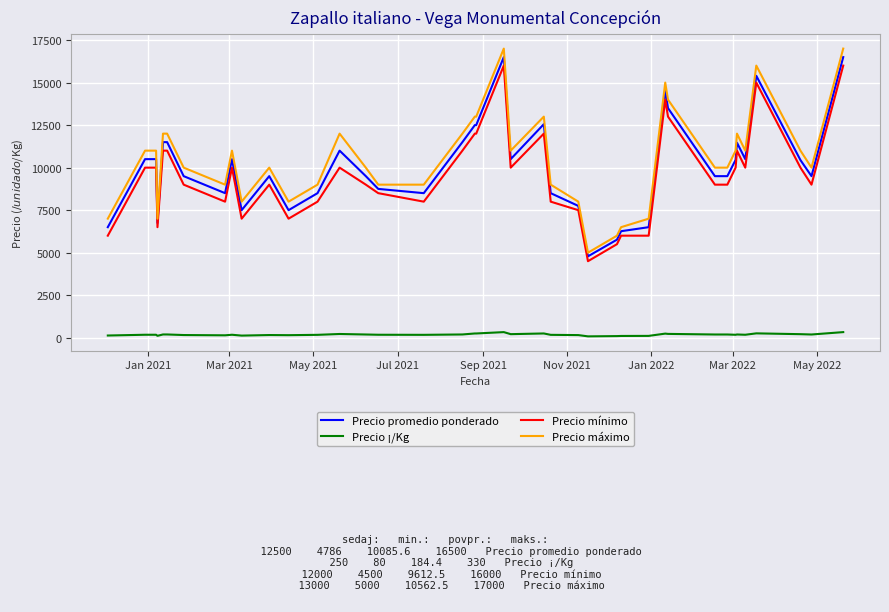

What is the difference between the maximum and minimum values in the Precio ¡/Kg series?

250